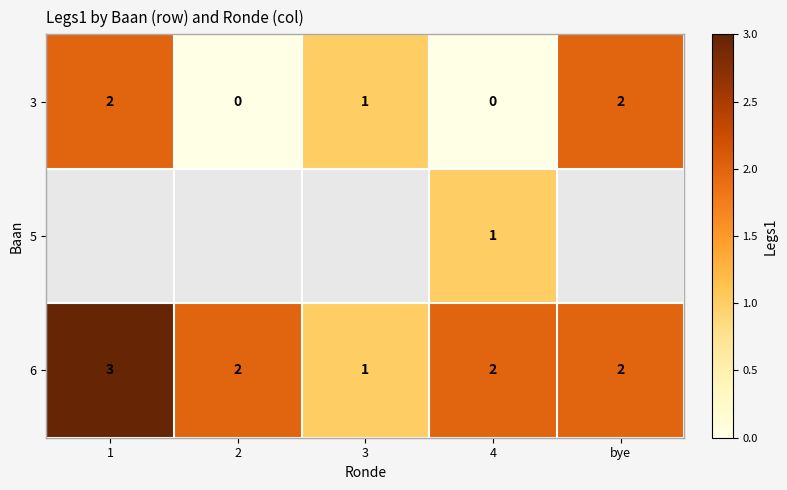

What is the maximum value for 6?

3